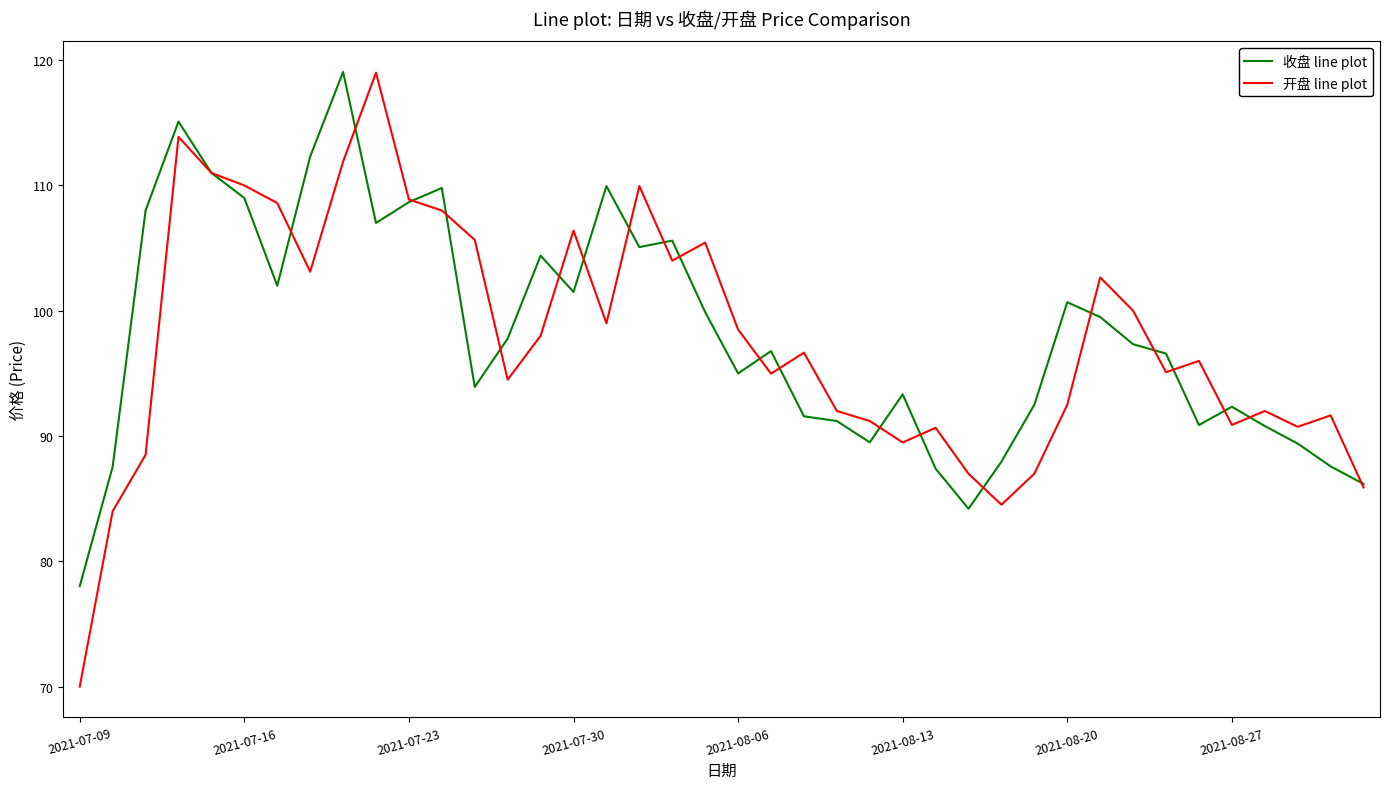

True or false: 收盘 line plot and 开盘 line plot cross at least once.

True